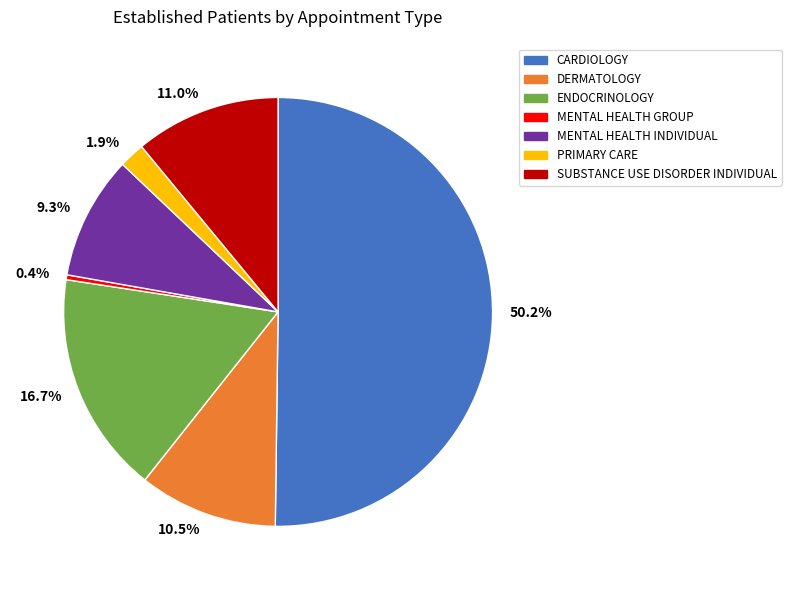

How many slices are in this pie chart?

7